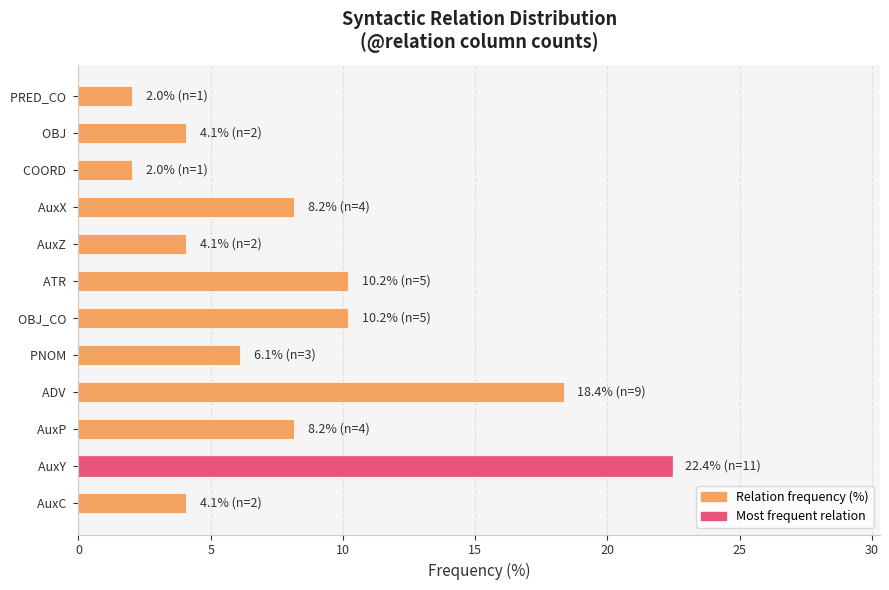

What is the maximum value shown in the chart?

22.4